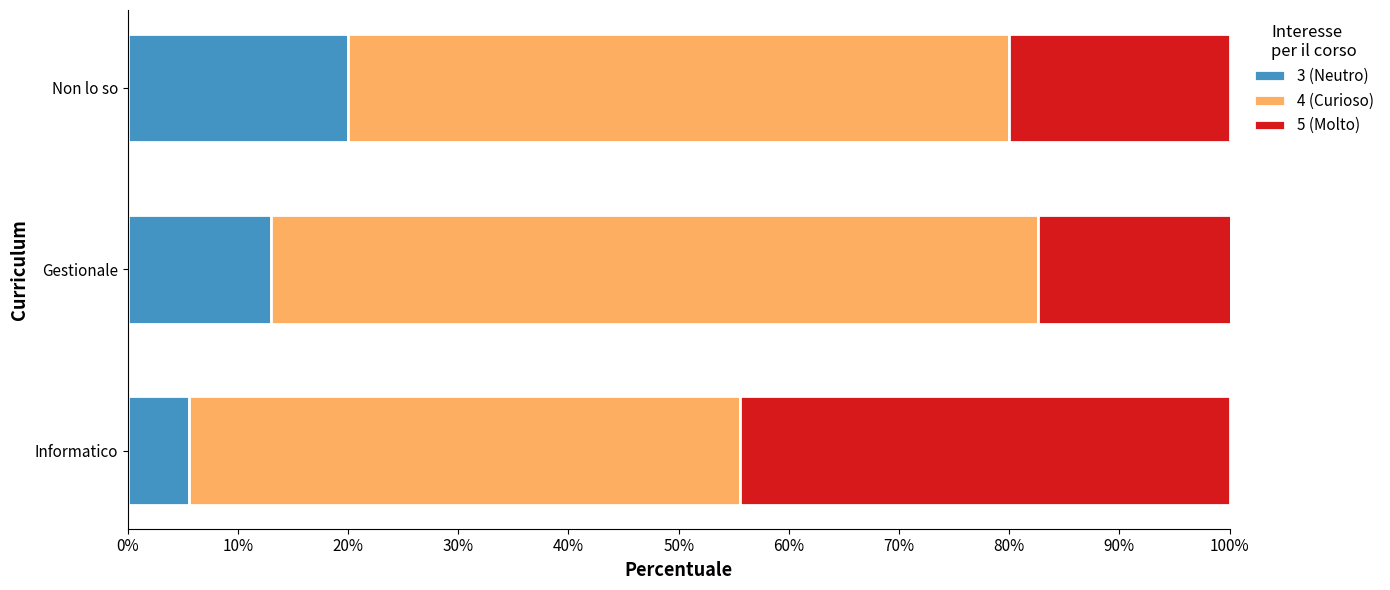

The 3 (Neutro) series shows 20.9 at Gestionale. True or false?

False